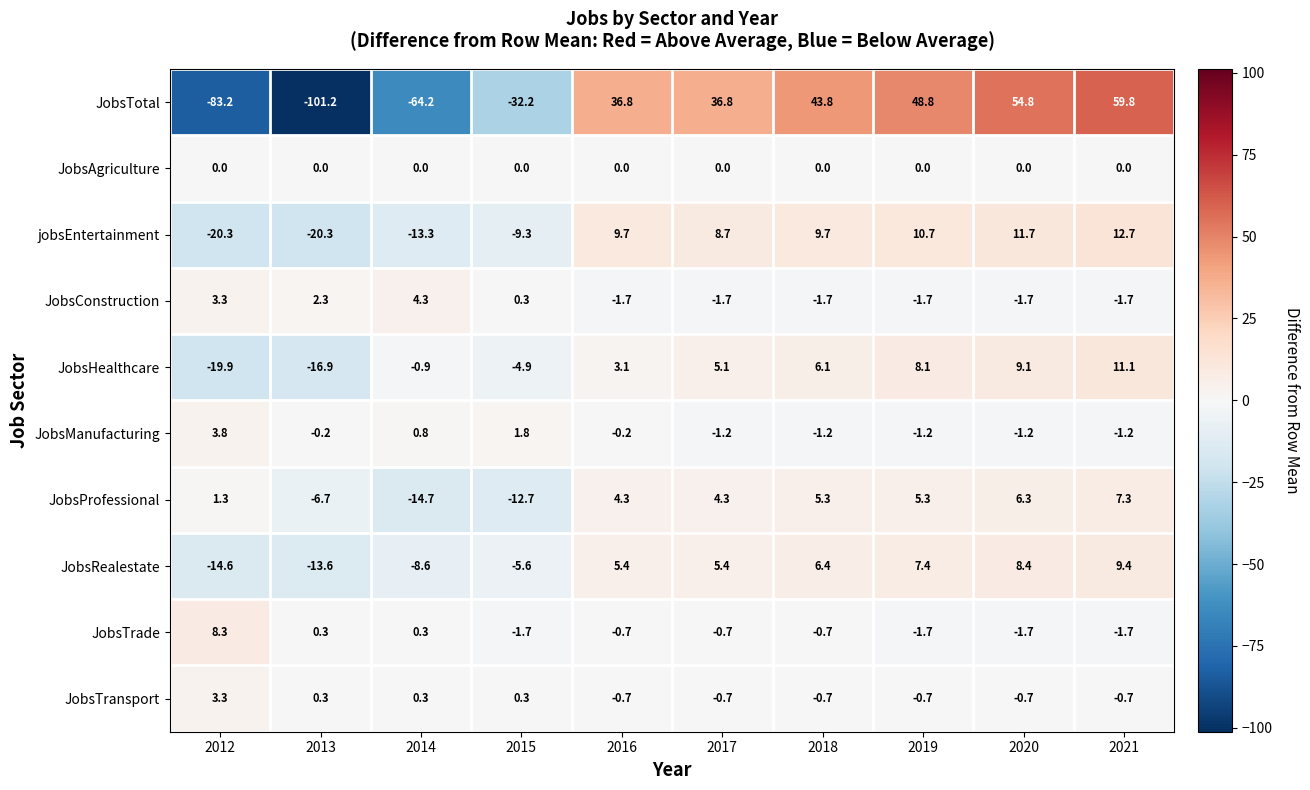

What is the difference between the highest and lowest values at 2019?

50.5